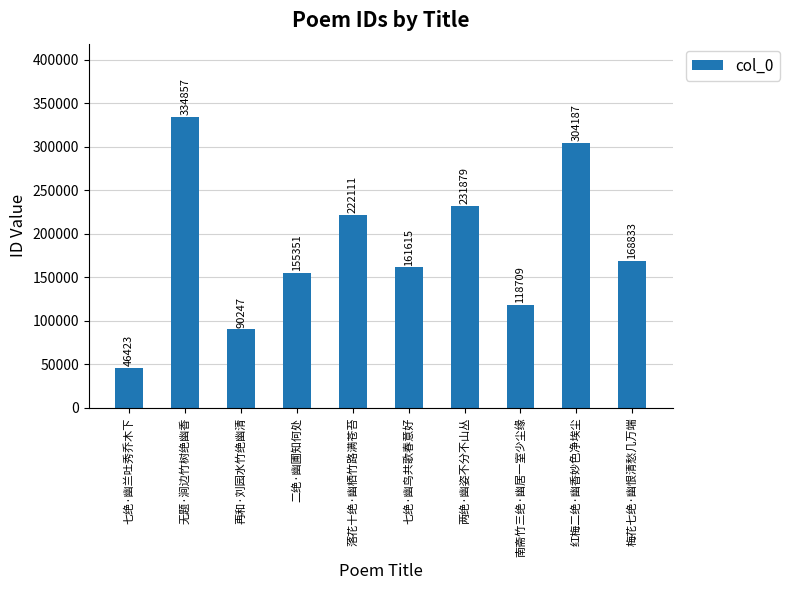

The chart shows a value of 61475 at 二绝·幽圃知何处. True or false?

False